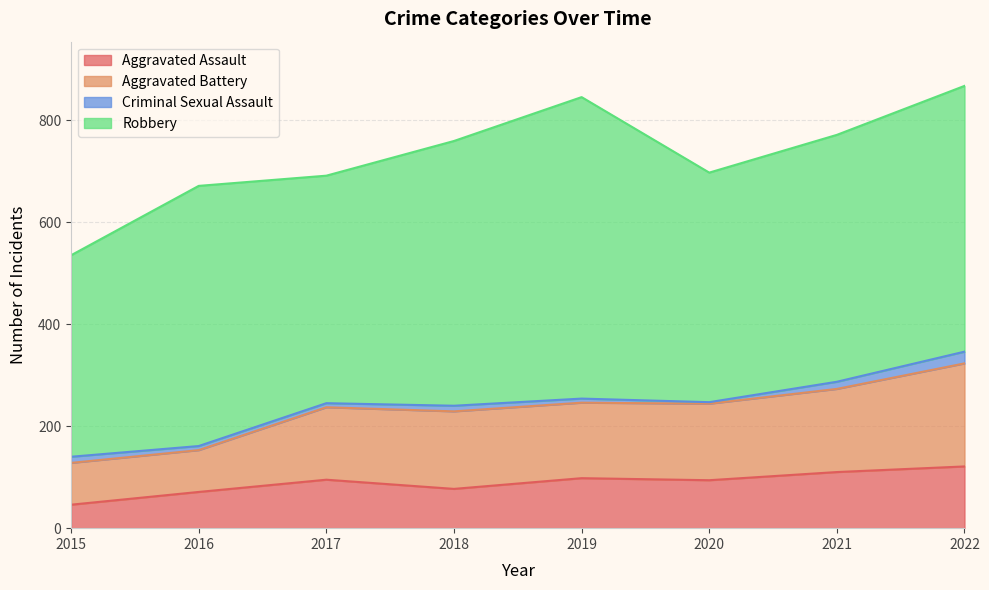

What are all the series names shown in the legend?

Aggravated Assault, Aggravated Battery, Criminal Sexual Assault, Robbery